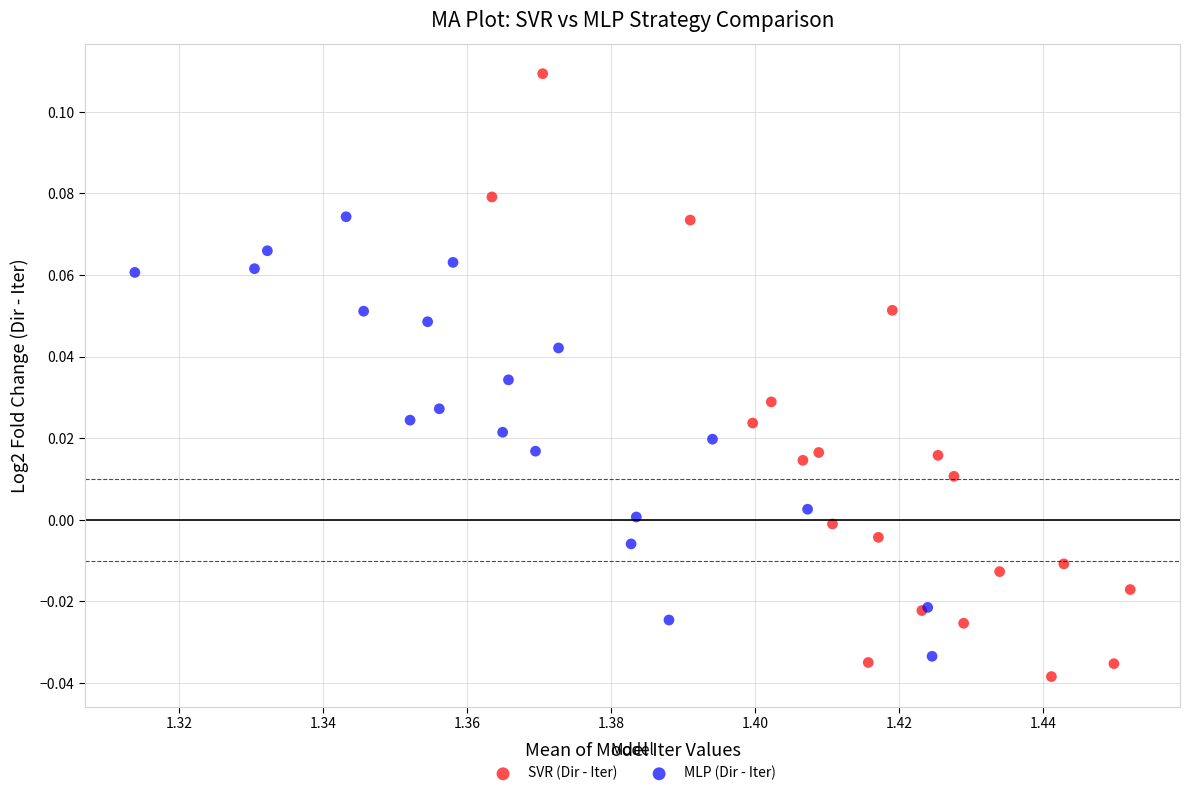

Which series has the largest Y range (max minus min)?

SVR (Dir - Iter)